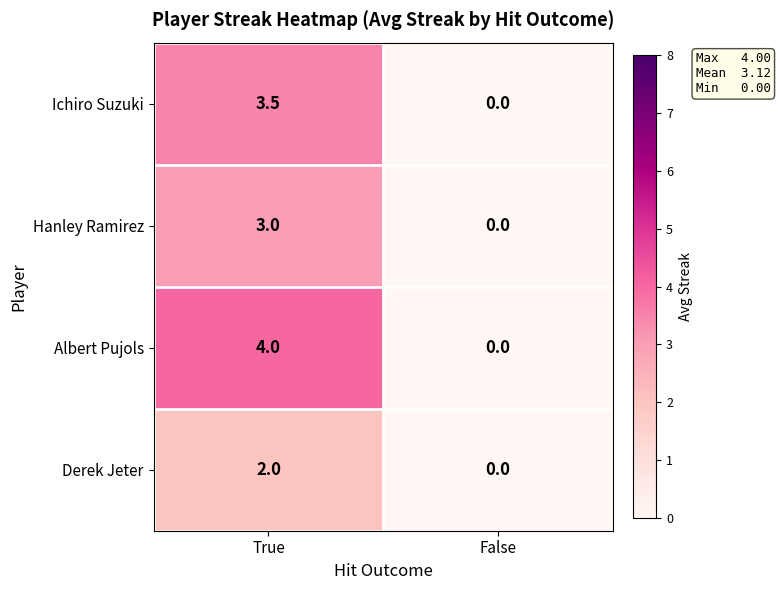

Which series has the largest total across all categories?

Albert Pujols